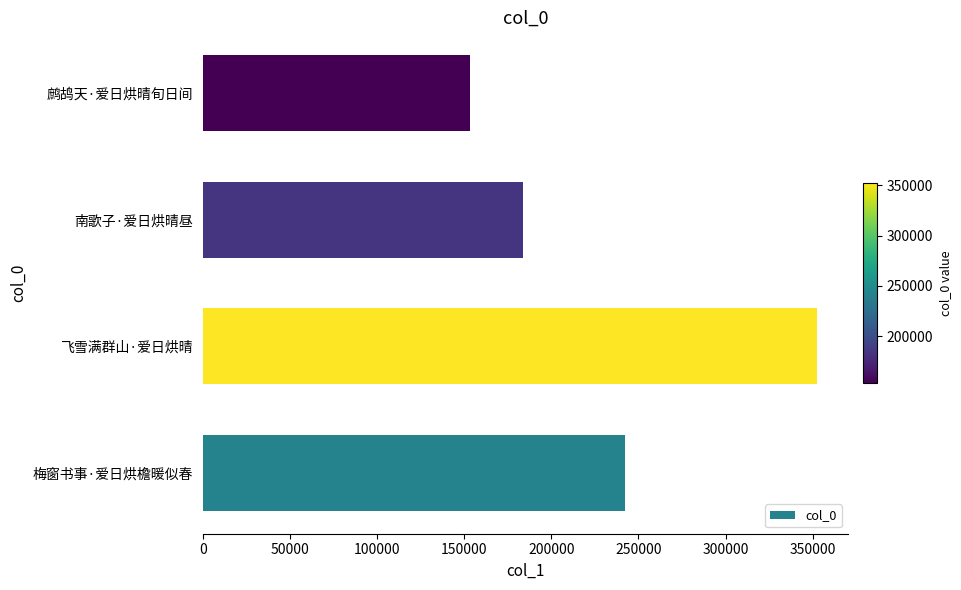

Are the bars horizontal?

Yes